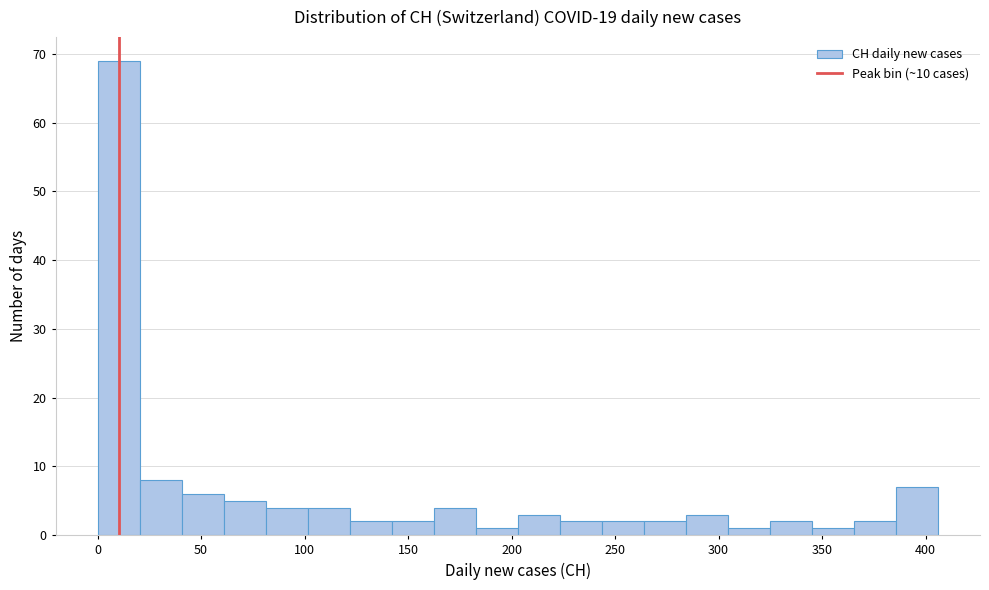

Which range on the x-axis has the tallest bar?

0 to 20